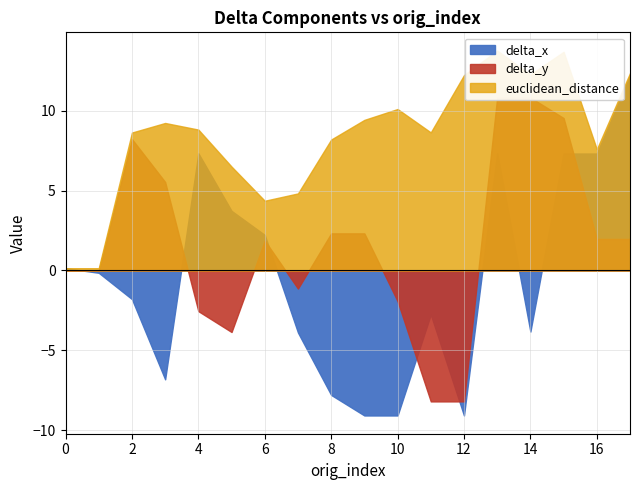

How many data points in euclidean_distance are less than 8?

6